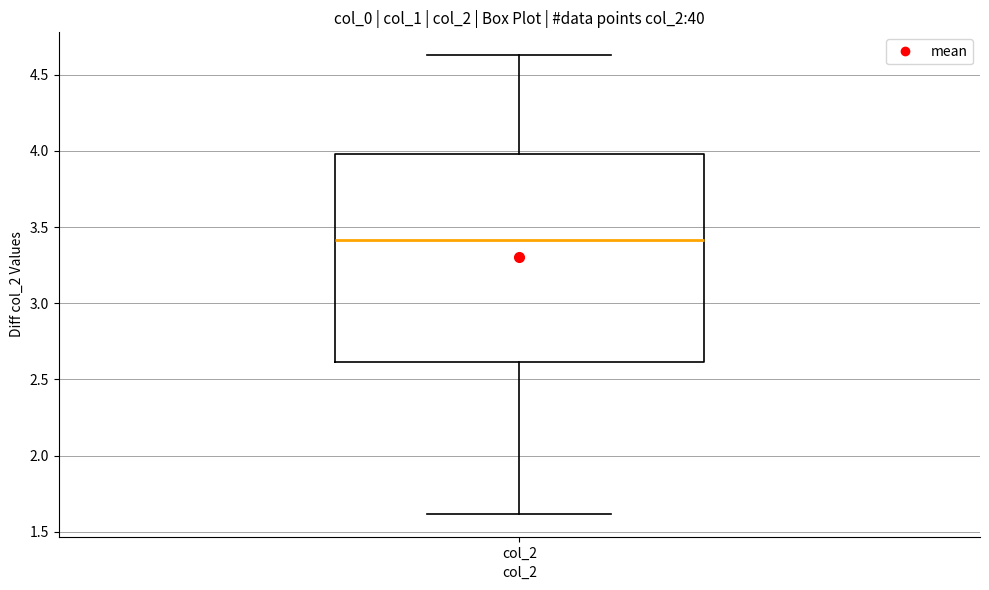

Read this box plot against the y-axis: the position of the median line, the range covered by the box, and the ends of both whiskers. The values are not printed on the chart, so give them approximately, as read against the axis.

median 3.40, box 2.60 to 4.00, whiskers 1.60 to 4.65